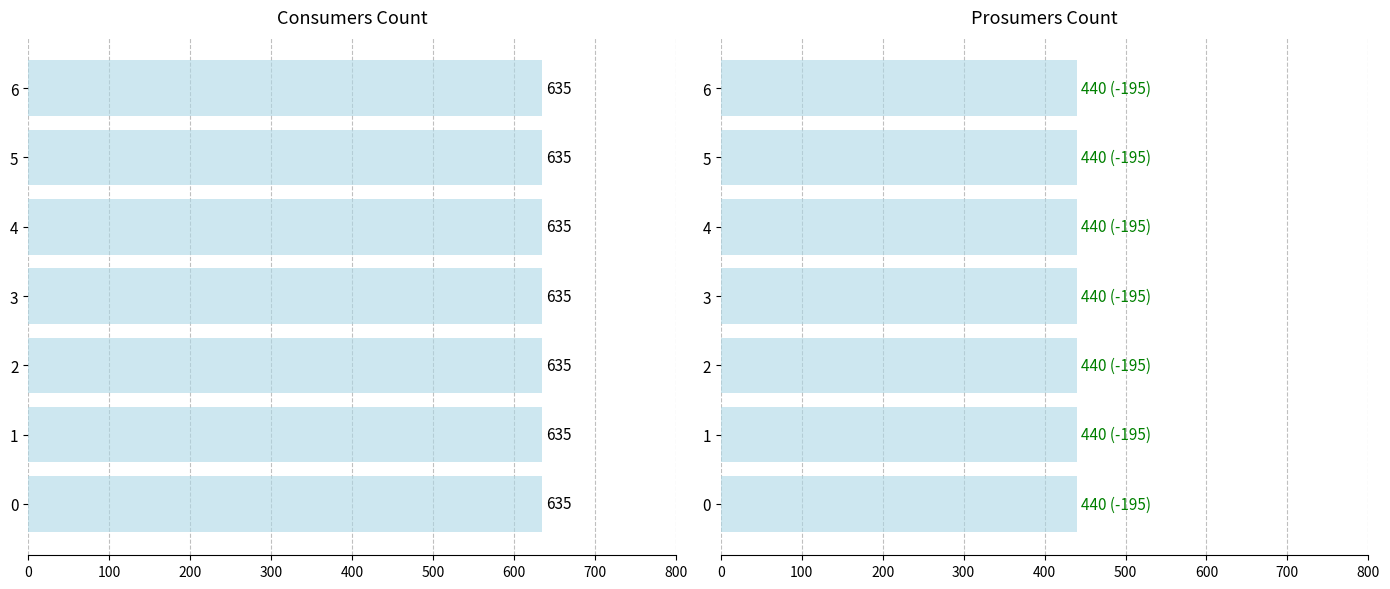

At how many categories does at least one series exceed 633?

7